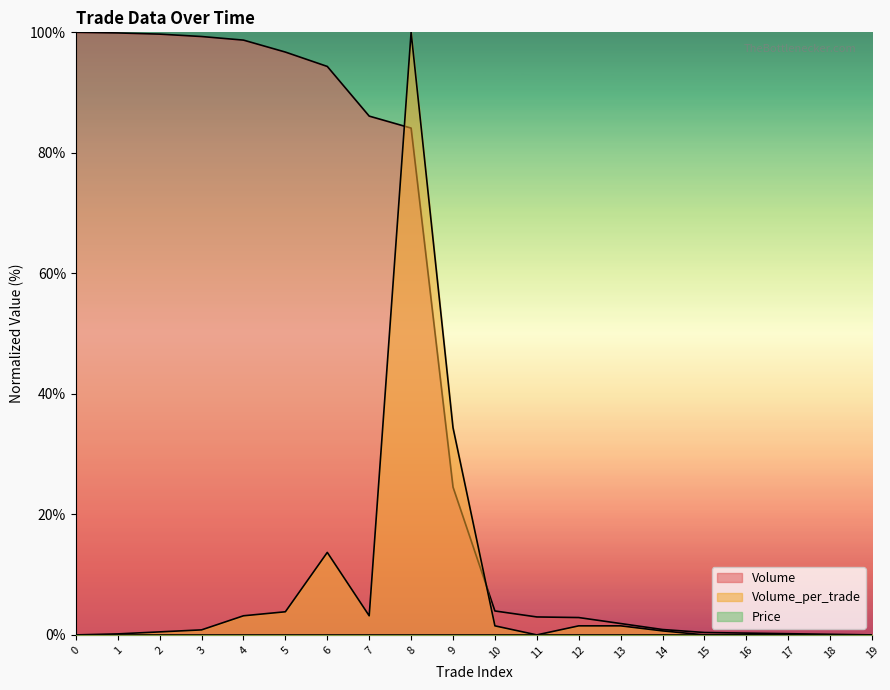

Is it true that Volume equals 0.0 at 19?

True